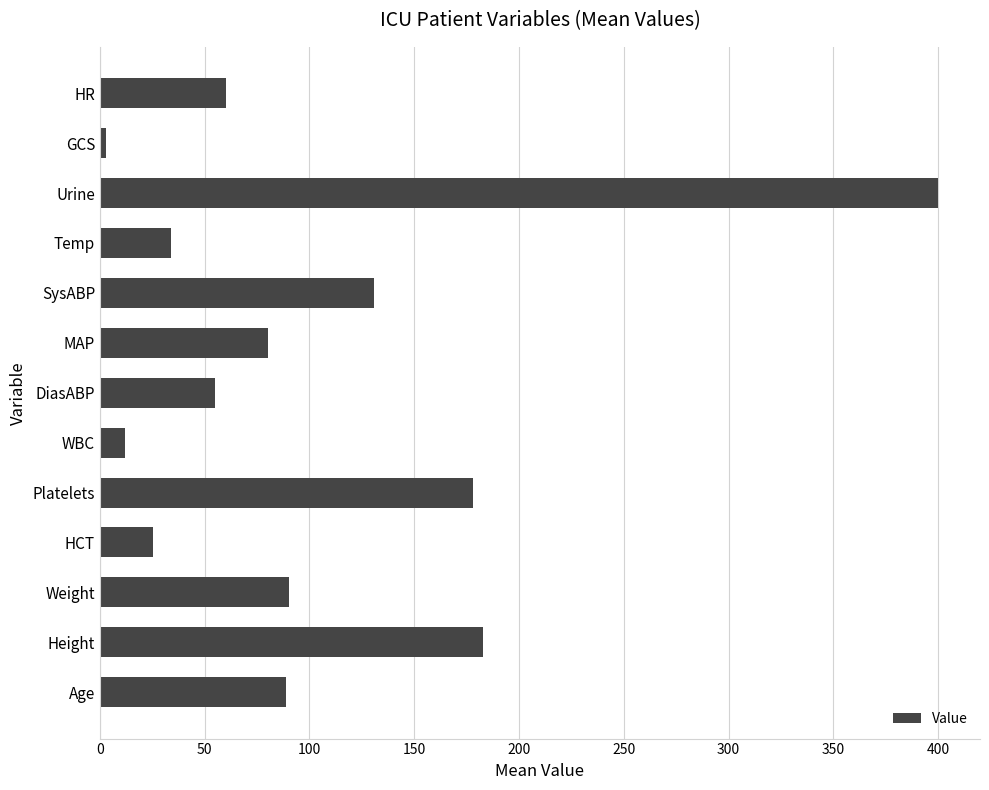

How many categories are shown in the chart?

13